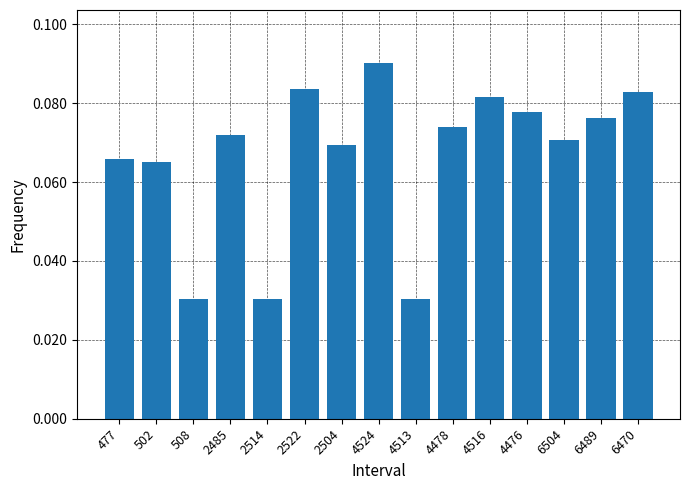

What is the sum of all values?

1.0